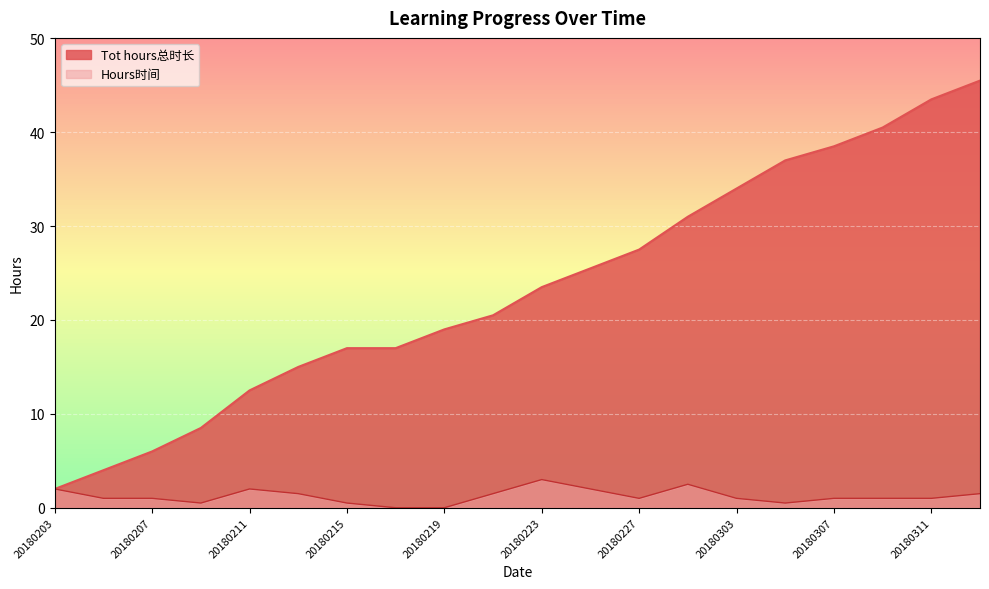

Rank the series by their maximum value, from highest to lowest.

Tot hours总时长, Hours时间